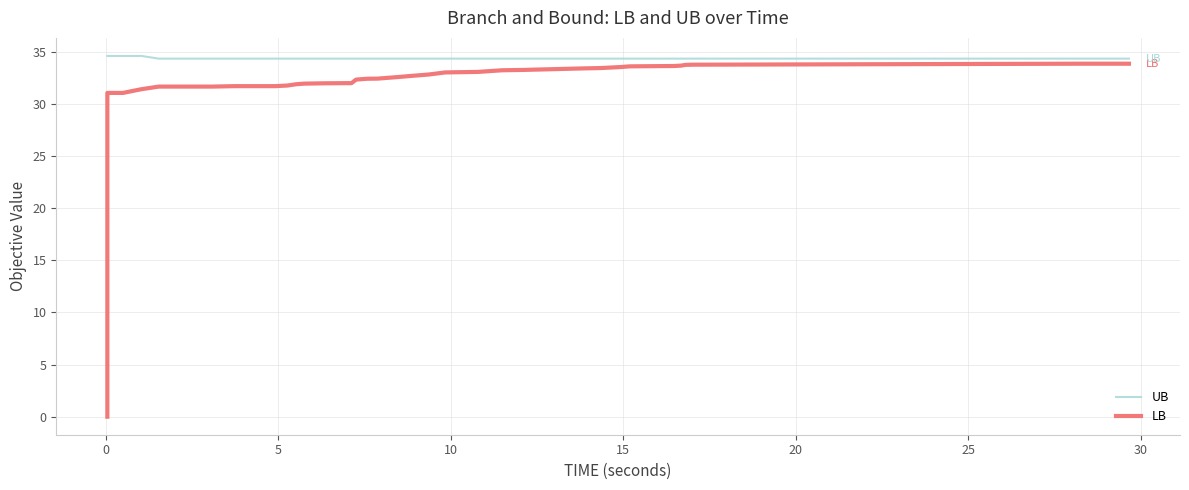

What is the greatest value displayed?

34.6